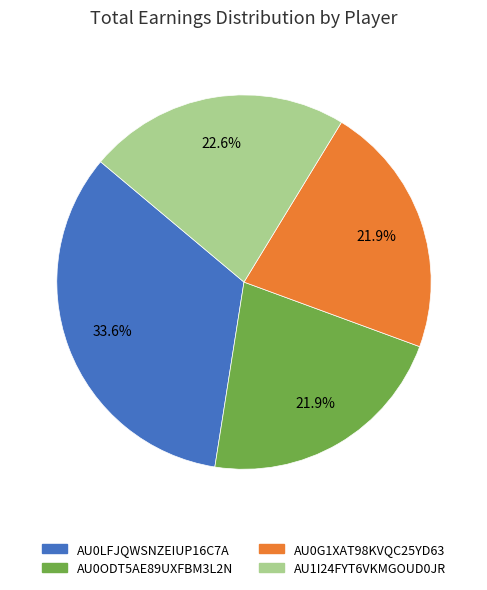

Is the sum of AU0ODT5AE89UXFBM3L2N and AU0LFJQWSNZEIUP16C7A greater than half?

Yes